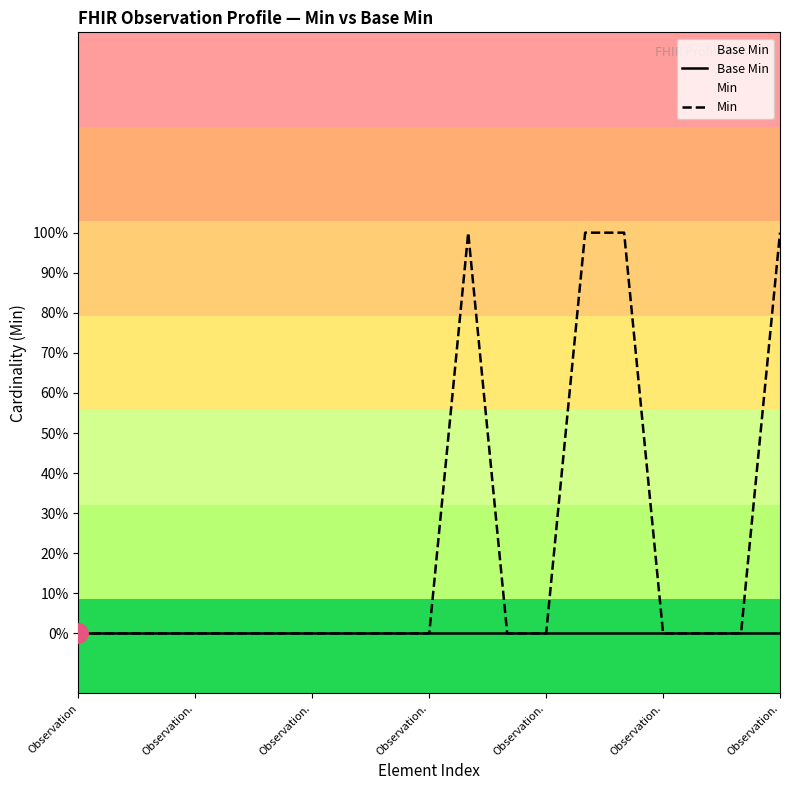

Which series has the largest total across all categories?

Min